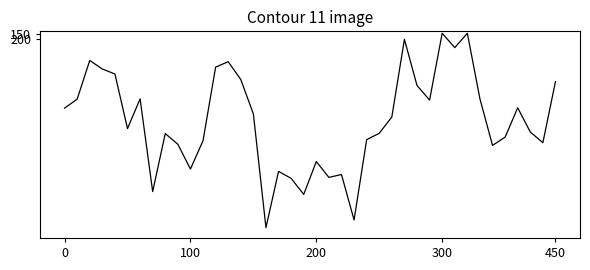

What is the maximum value shown in the chart?

2208